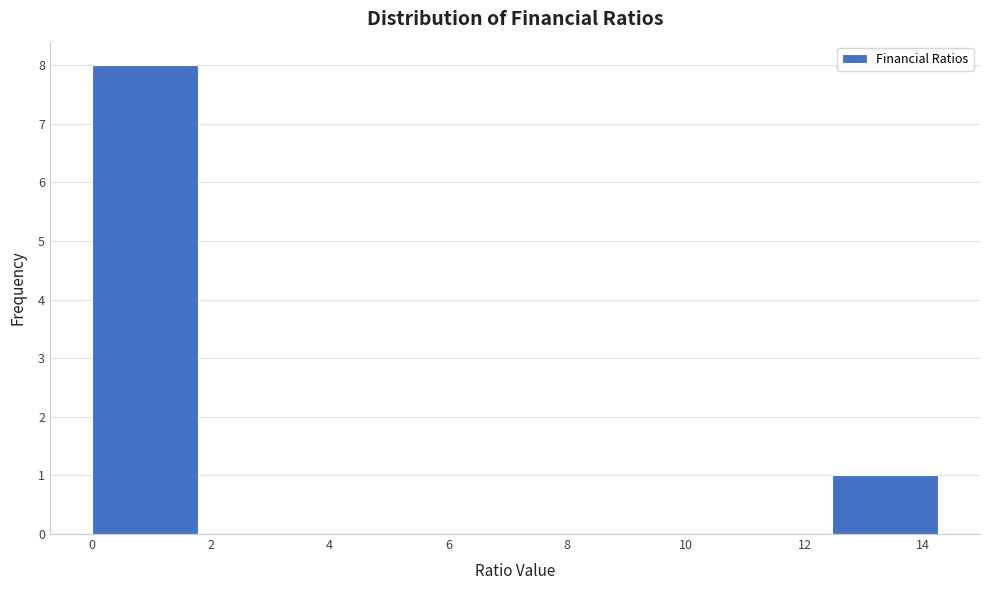

Reading left to right, list every bar in this chart as the range it spans on the x-axis followed by its height. Neither the bar edges nor the heights are printed on the chart, so give them approximately, as read against the axes.

0.0 to 1.8: 8
1.8 to 3.6: 0
3.6 to 5.4: 0
5.4 to 7.2: 0
7.2 to 9.0: 0
9.0 to 10.6: 0
10.6 to 12.4: 0
12.4 to 14.2: 1